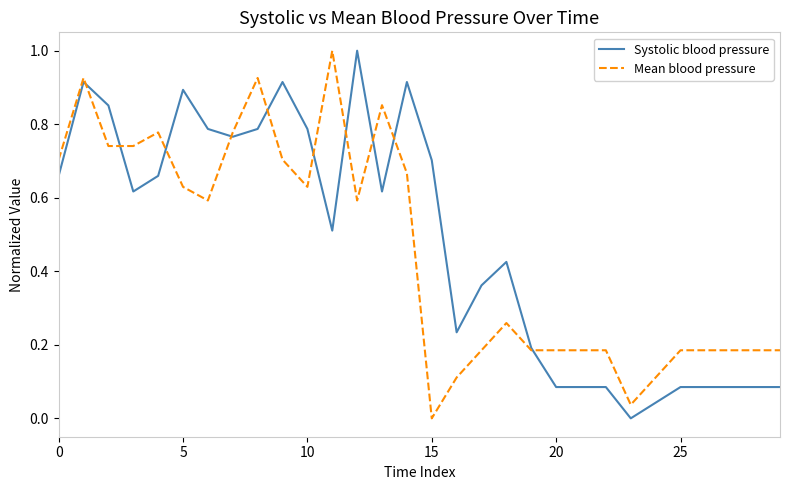

Rank the series by their average value, from lowest to highest.

Mean blood pressure, Systolic blood pressure